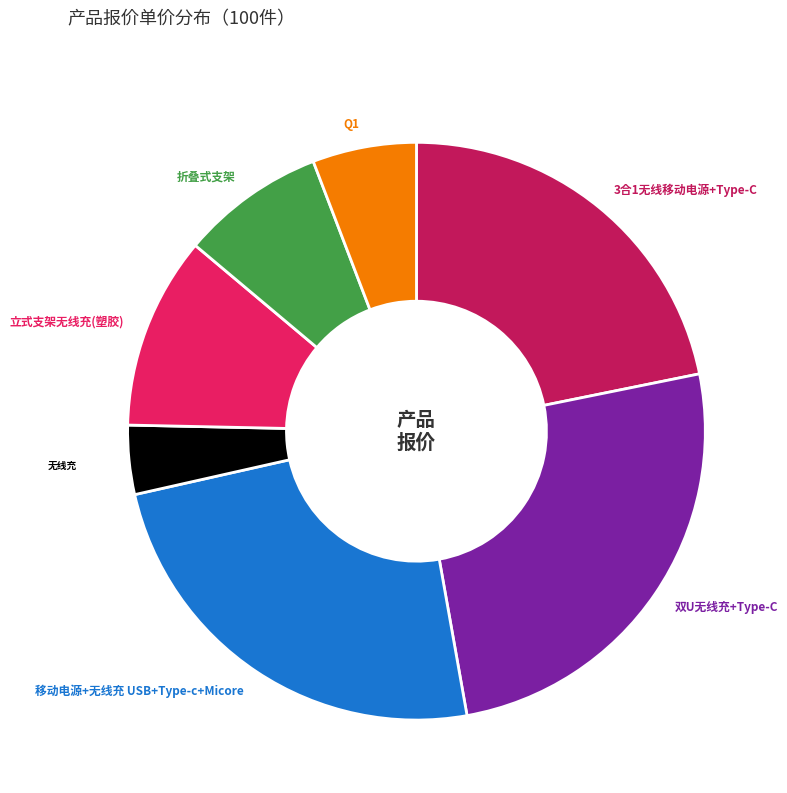

Count the number of slices in the pie.

7